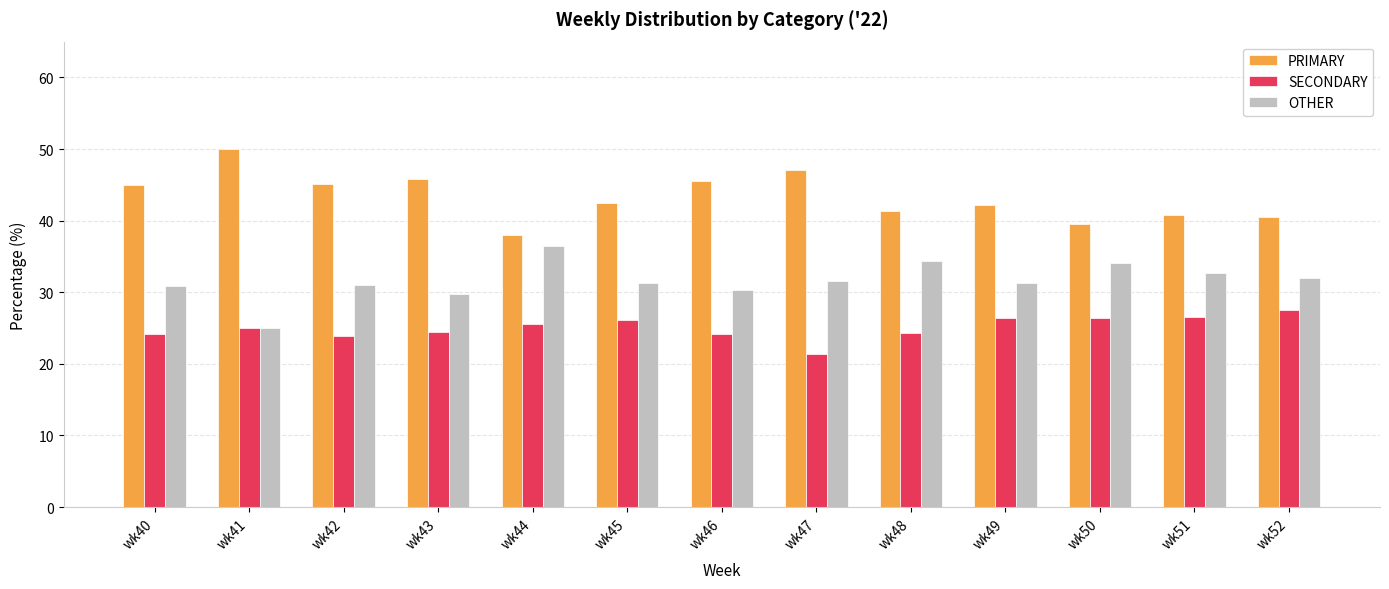

How many categories are shown in the chart?

13